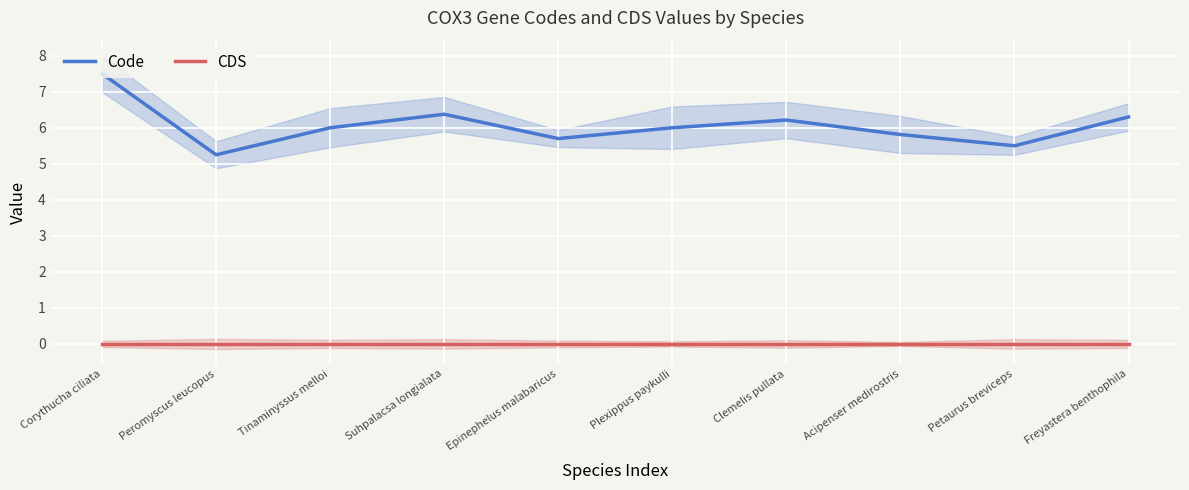

Reading left to right, what are all the values shown in this chart?

Code: Corythucha ciliata=7.5	Peromyscus leucopus=5.2	Tinaminyssus melloi=6.0	Suhpalacsa longialata=6.4	Epinephelus malabaricus=5.7	Plexippus paykulli=6.0	Clemelis pullata=6.2	Acipenser medirostris=5.8	Petaurus breviceps=5.5	Freyastera benthophila=6.3
CDS: Corythucha ciliata=0.0	Peromyscus leucopus=0.0	Tinaminyssus melloi=0.0	Suhpalacsa longialata=0.0	Epinephelus malabaricus=0.0	Plexippus paykulli=0.0	Clemelis pullata=0.0	Acipenser medirostris=0.0	Petaurus breviceps=0.0	Freyastera benthophila=0.0